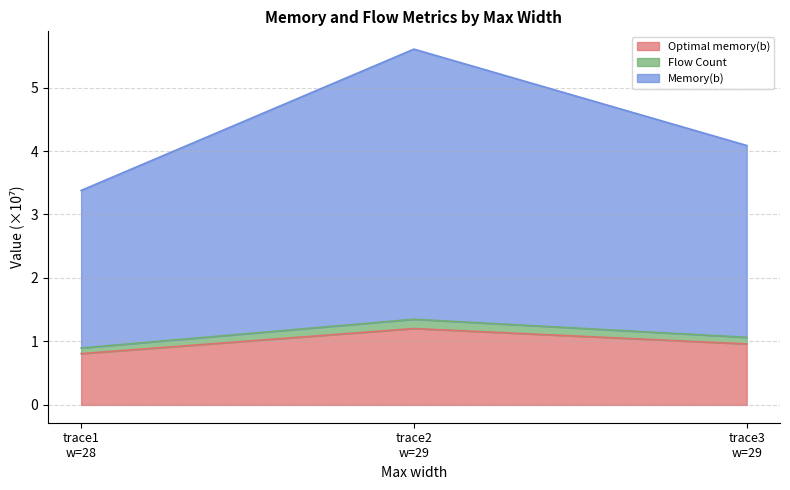

What is the highest value of the Optimal memory(b) series?

1.2